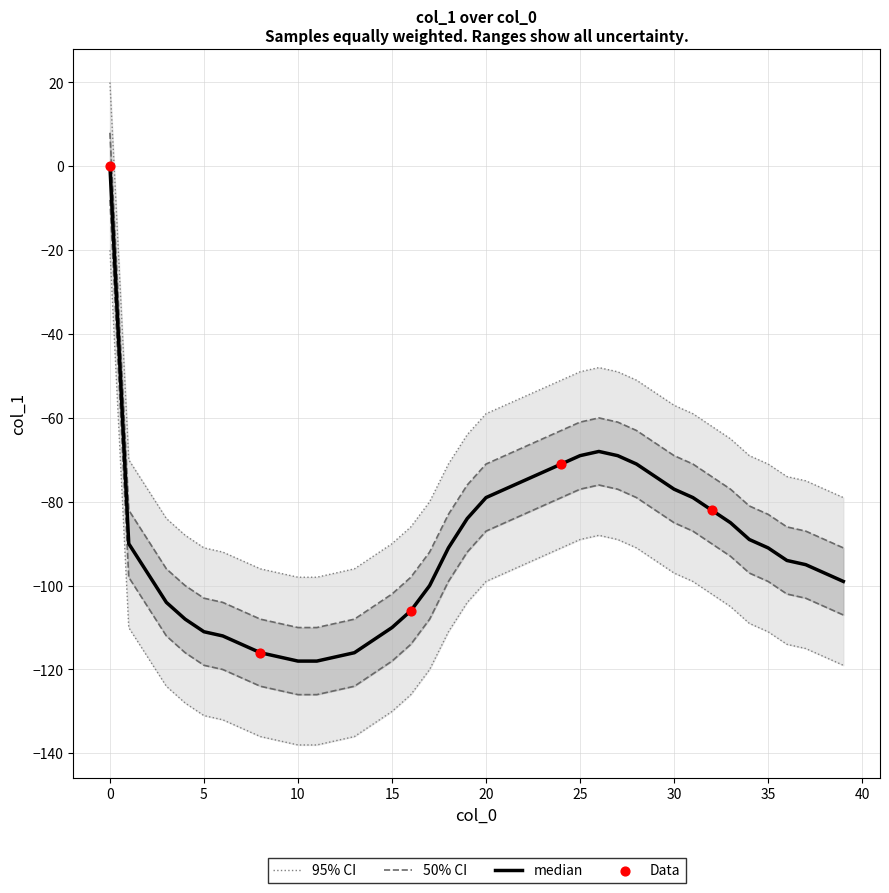

Which has a higher value, 10 or 6?

6